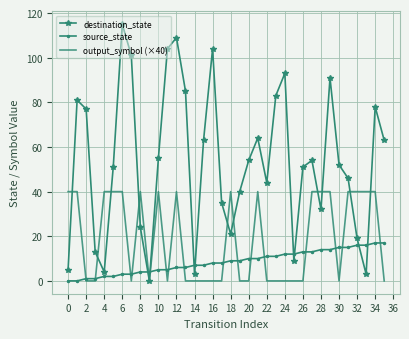

Which series has the widest spread of values?

destination_state